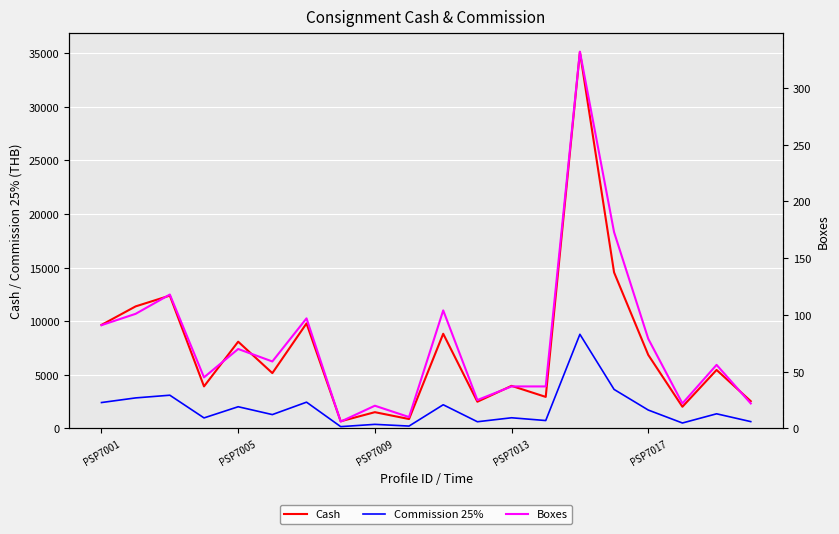

True or false: Boxes has a value of 146.4 at 10.

False